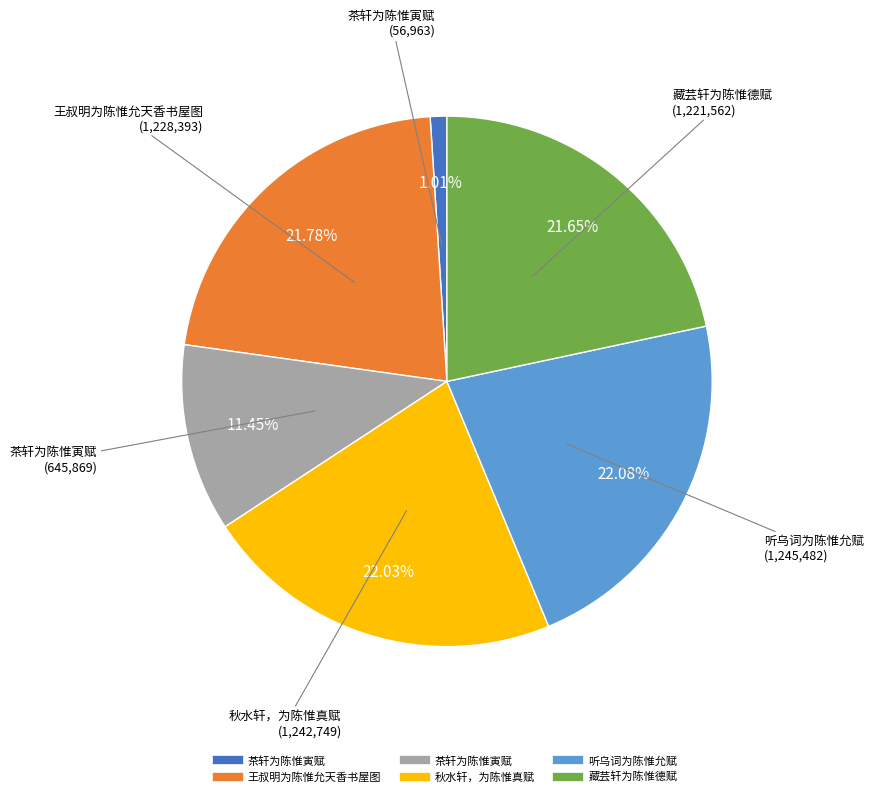

Does any single category account for the majority?

No